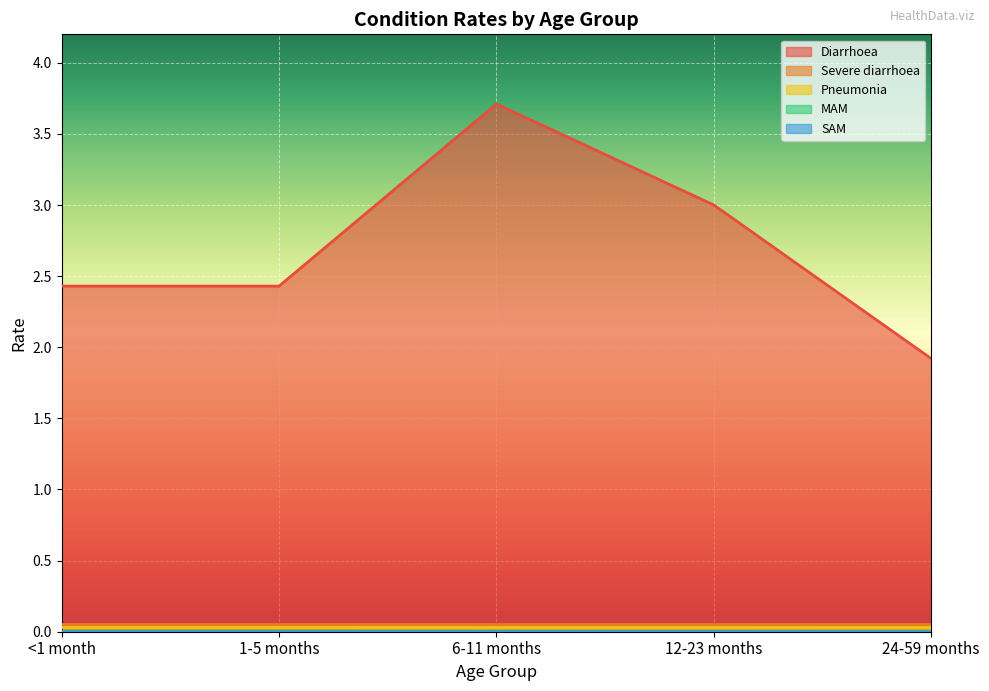

List the labels in order of Diarrhoea value, largest first.

6-11 months, 12-23 months, <1 month, 1-5 months, 24-59 months